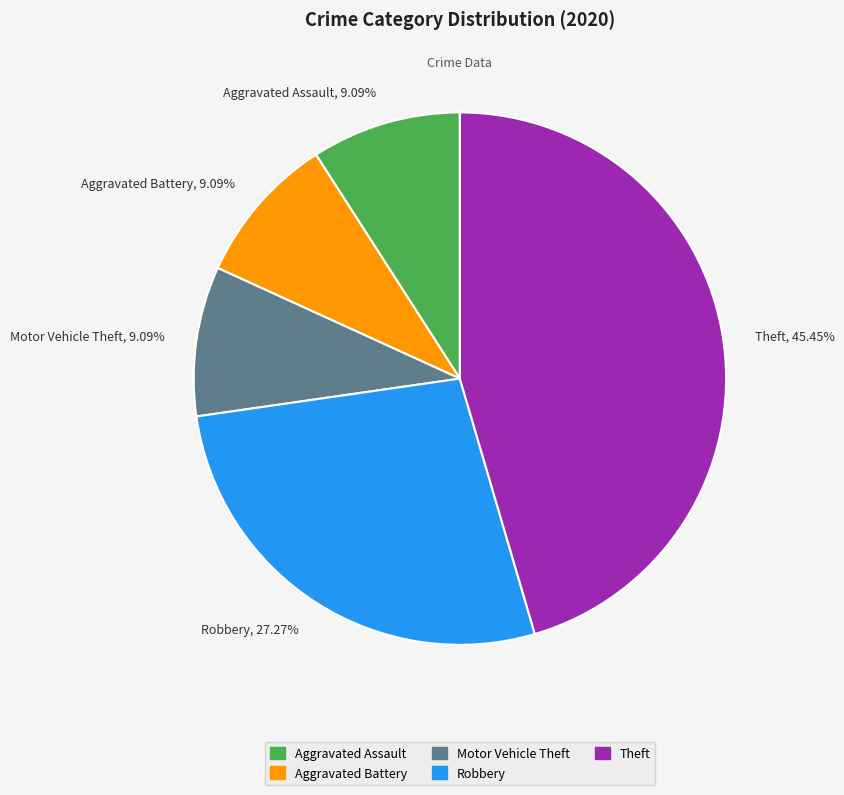

To the nearest percent, what is the difference between the largest and smallest slice percentages?

36%